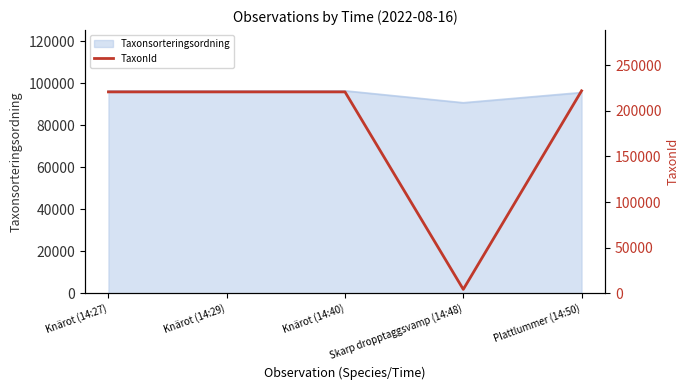

What is the minimum value for Taxonsorteringsordning?

90665